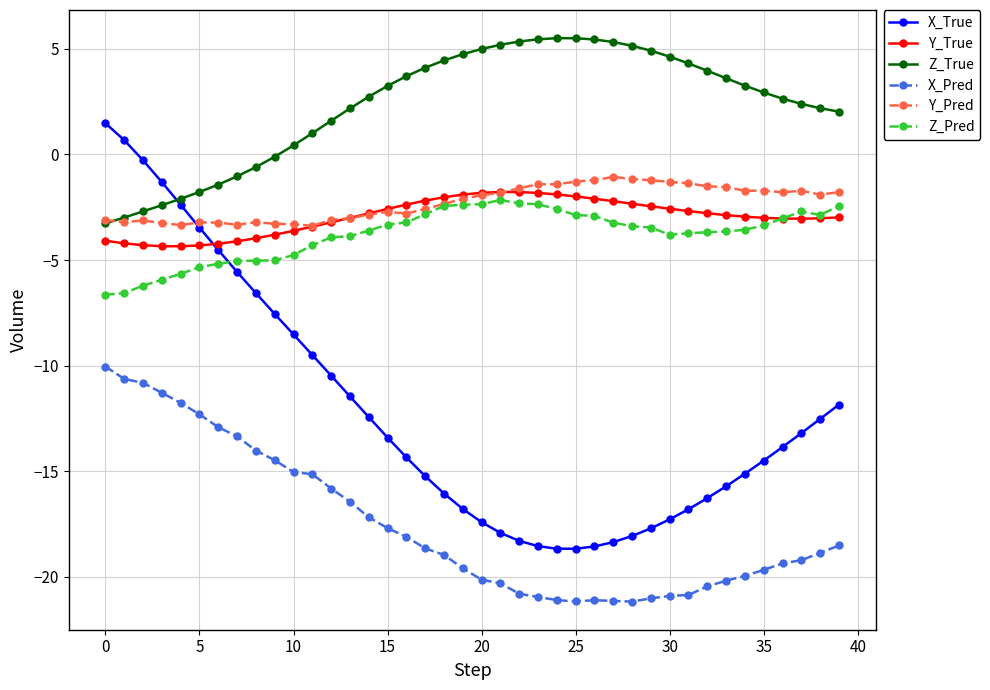

Which series has the largest total across all categories?

Z_True